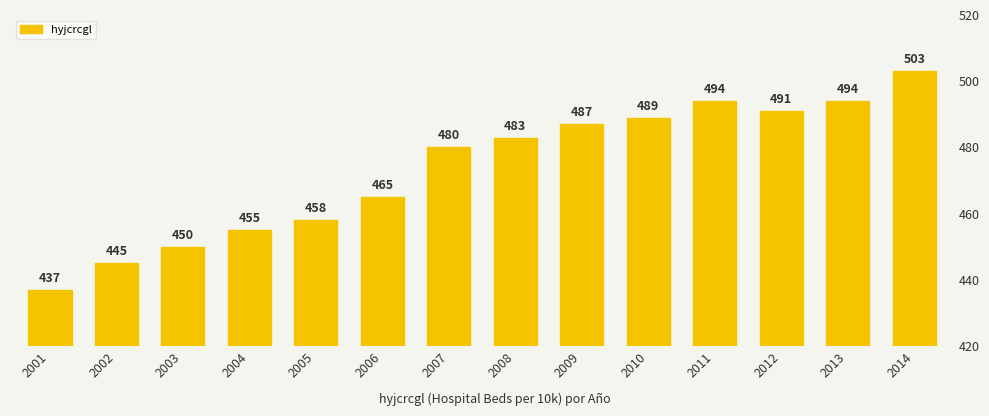

What is the value of the 14th bar from the left?

503